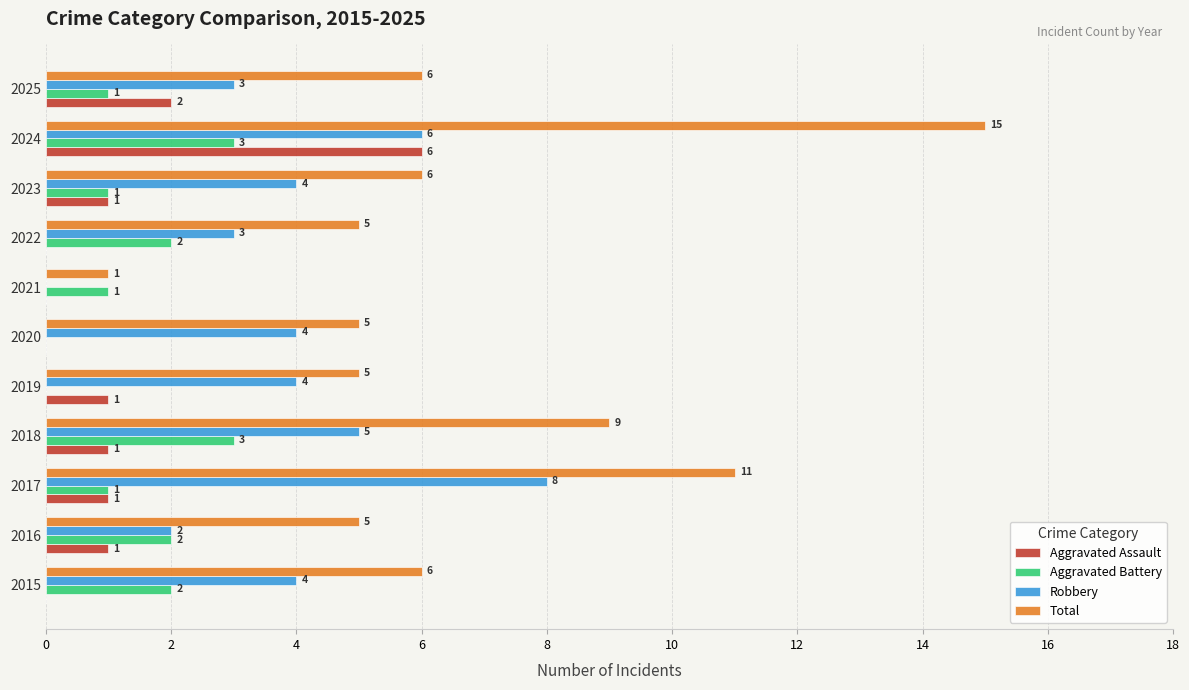

Which series has the largest total across all categories?

Total